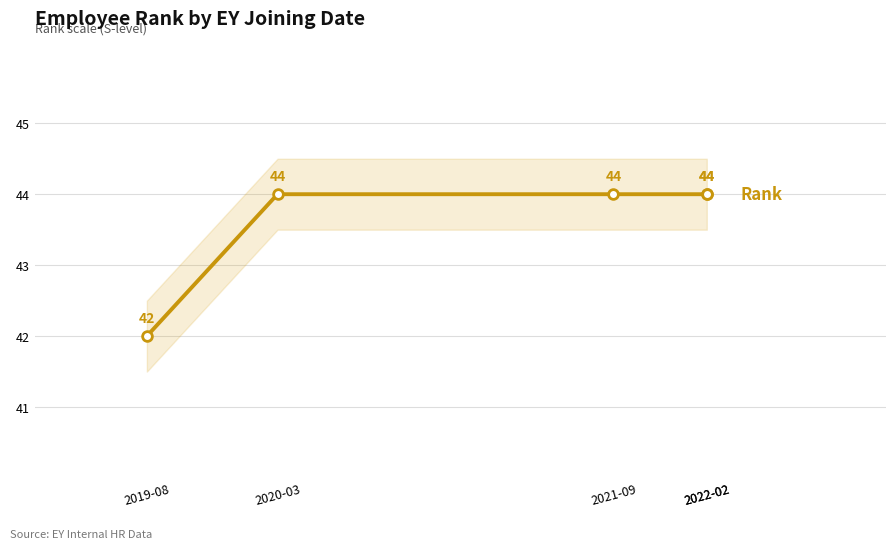

Is it true that the value at 2019-08 is 42?

True